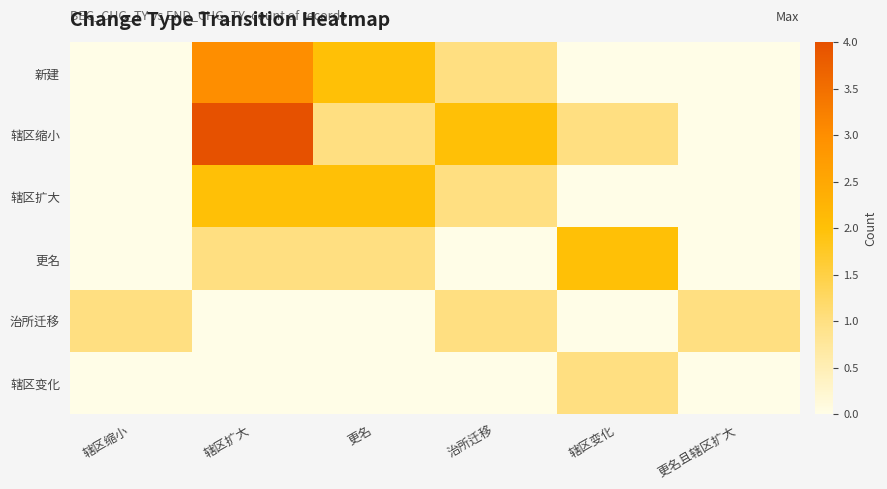

Between 更名且辖区扩大 and 辖区缩小, which is larger?

更名且辖区扩大